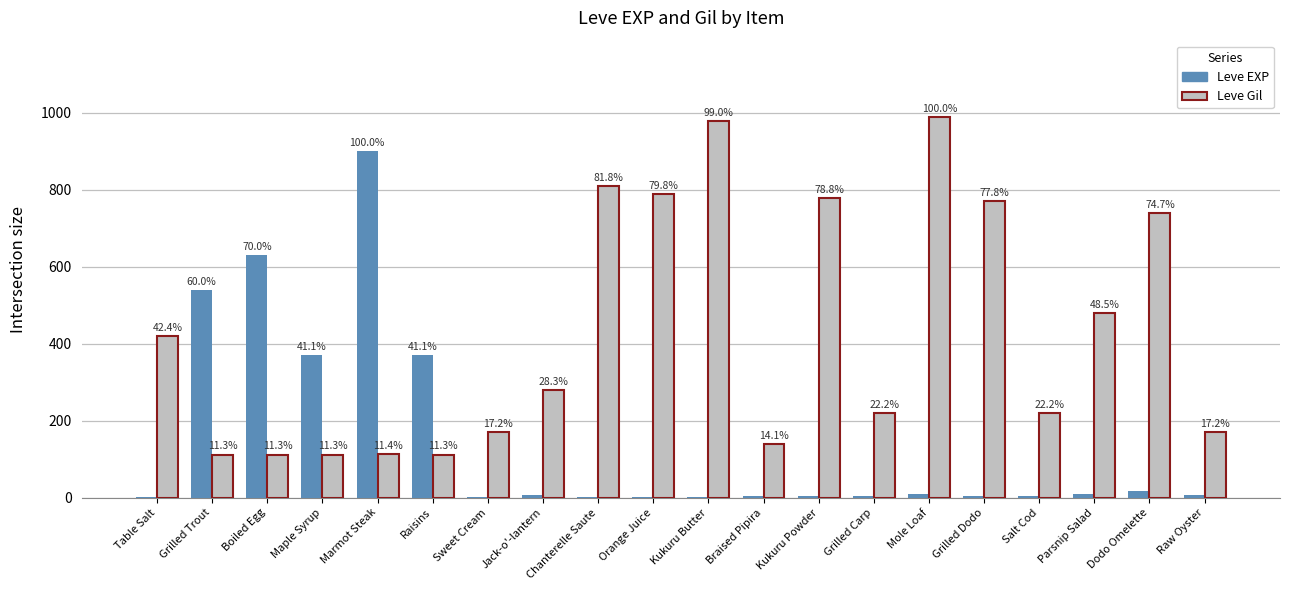

What are all the series names shown in the legend?

Leve EXP, Leve Gil